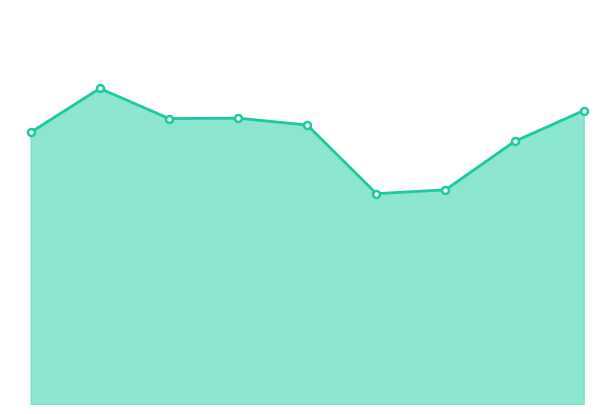

How many data points does each series have?

9